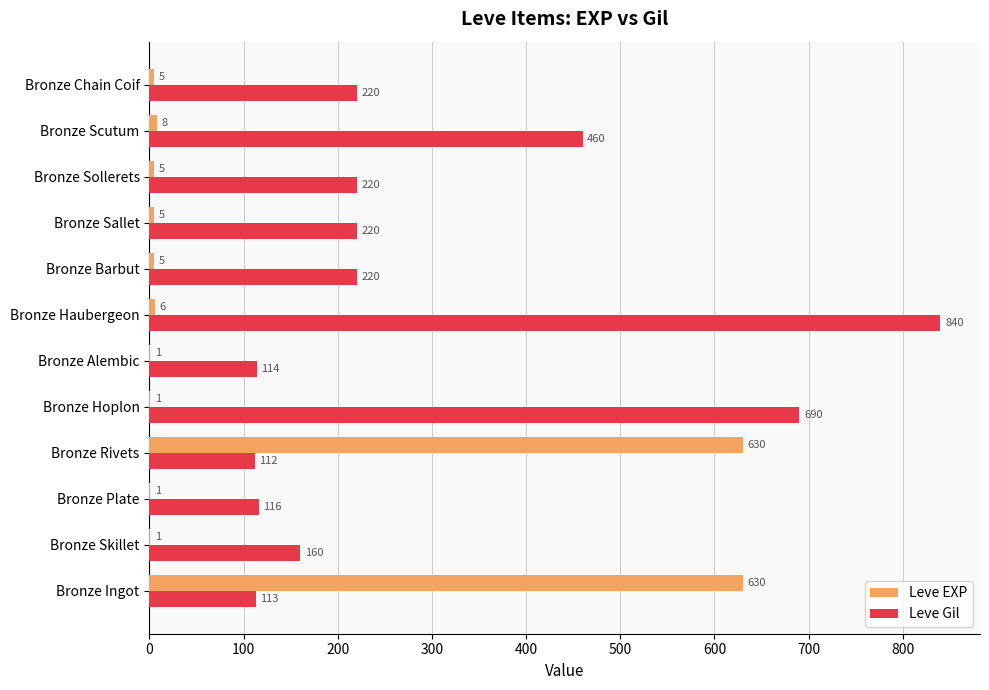

How many distinct data groups are displayed?

2